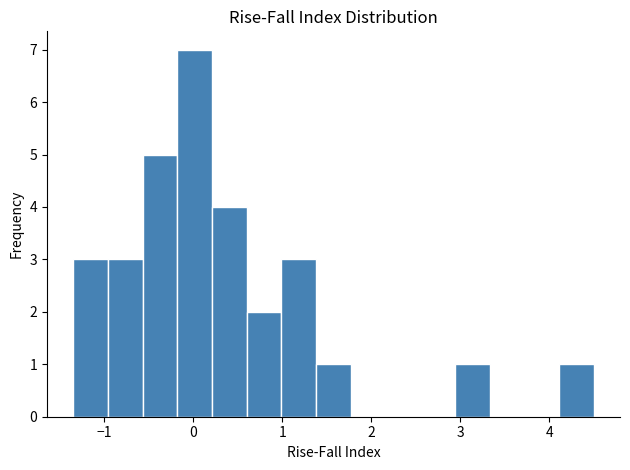

Around what value on the x-axis is the tallest bar? Give the approximate position of its centre, as read against the axis.

0.0